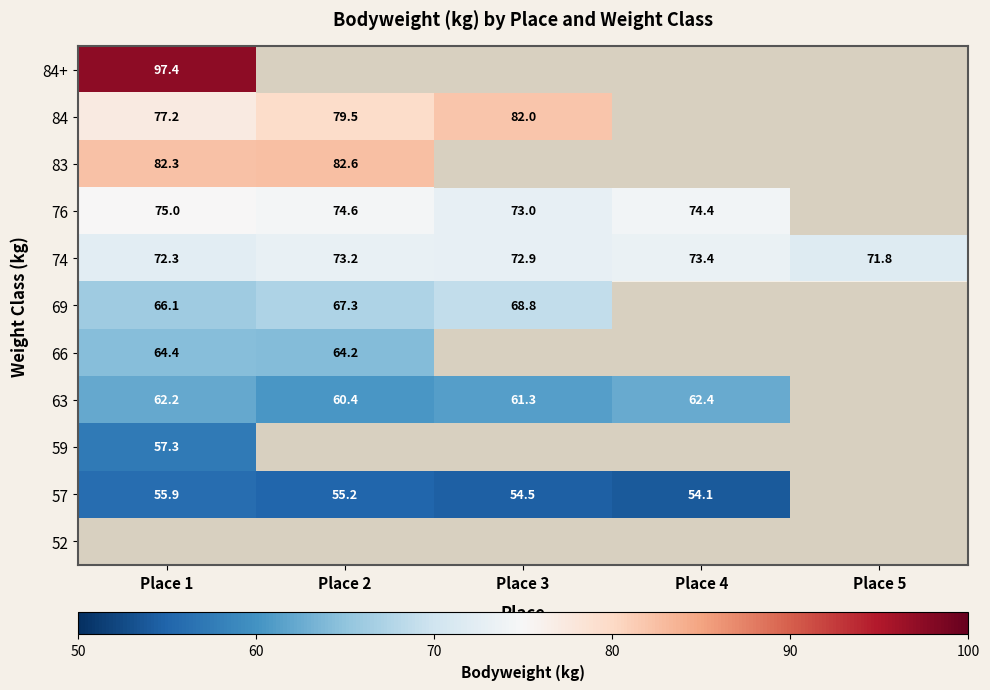

What is the sum of all 74 values?

363.6